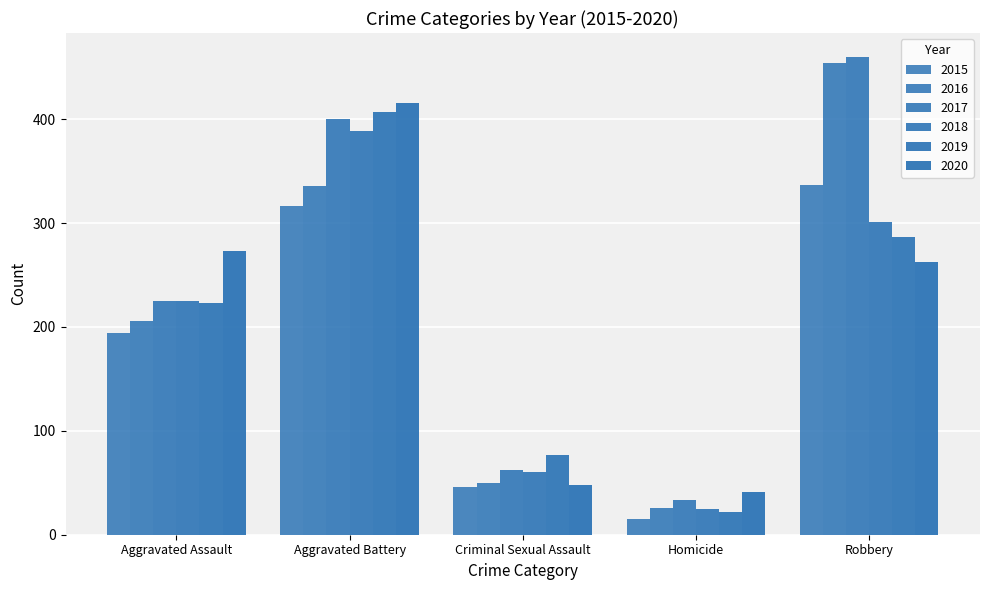

The 2016 series shows 336 at Aggravated Battery. True or false?

True